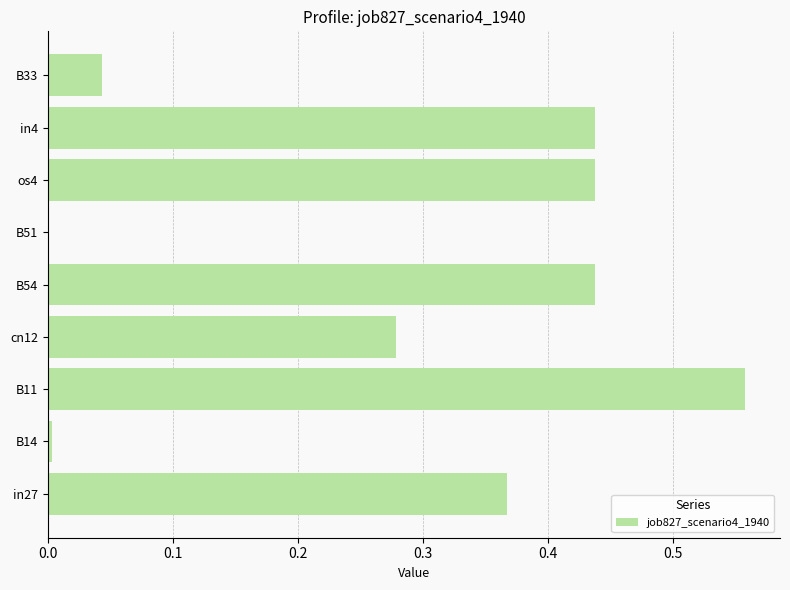

Which label corresponds to the largest value in the chart?

B11